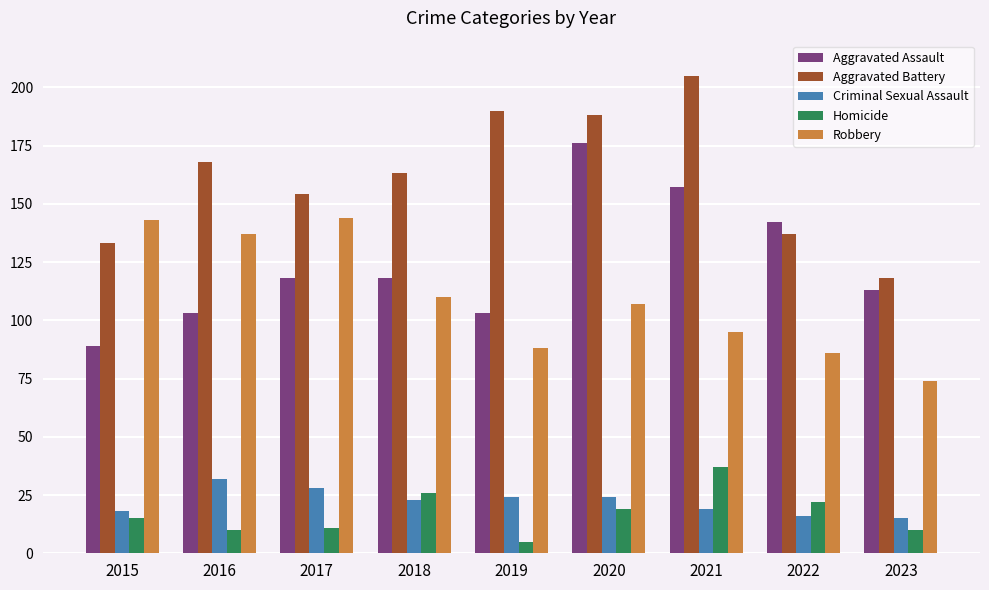

Which category has the highest value across all series?

2021